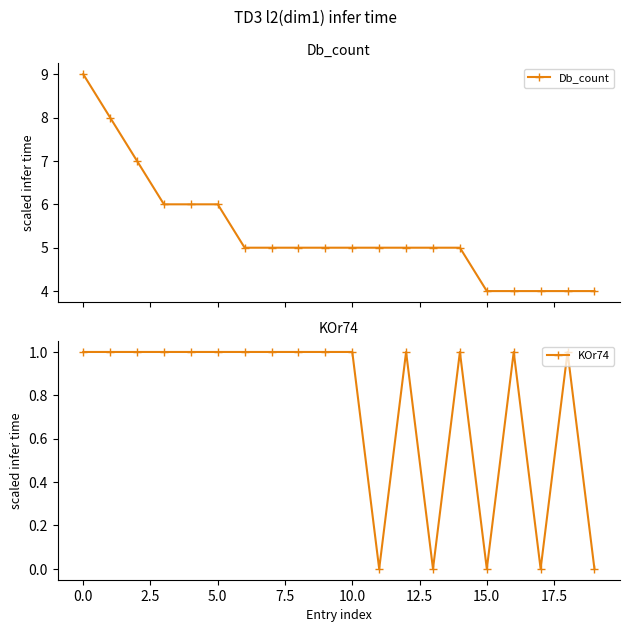

Does the chart display data point markers on the line(s)?

Yes